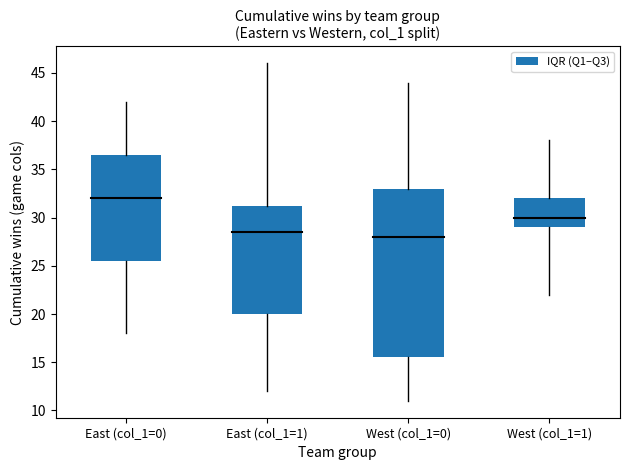

Is it true that the value at West (col_1=1) is 5.0?

False